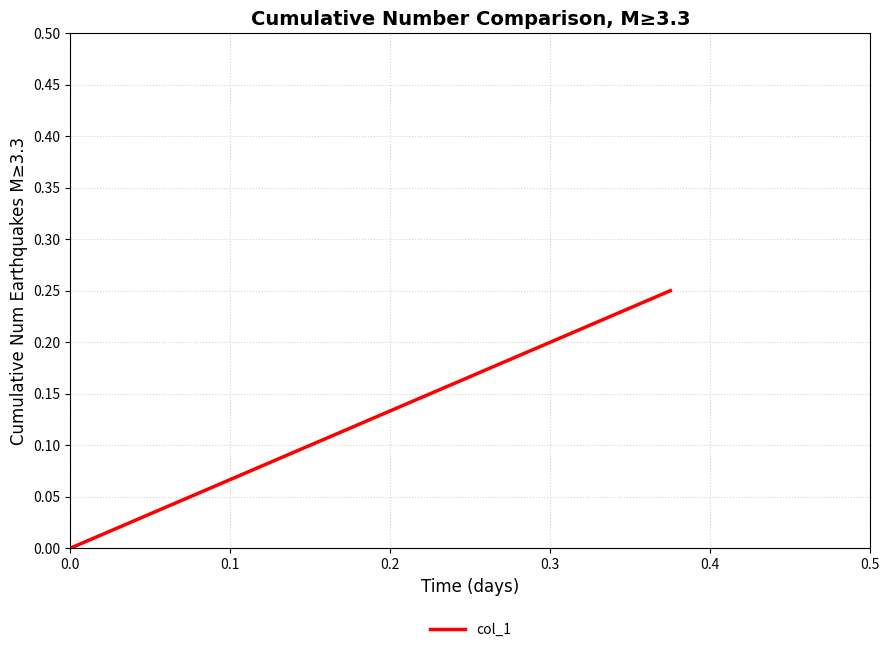

How many lines are shown in the chart?

1